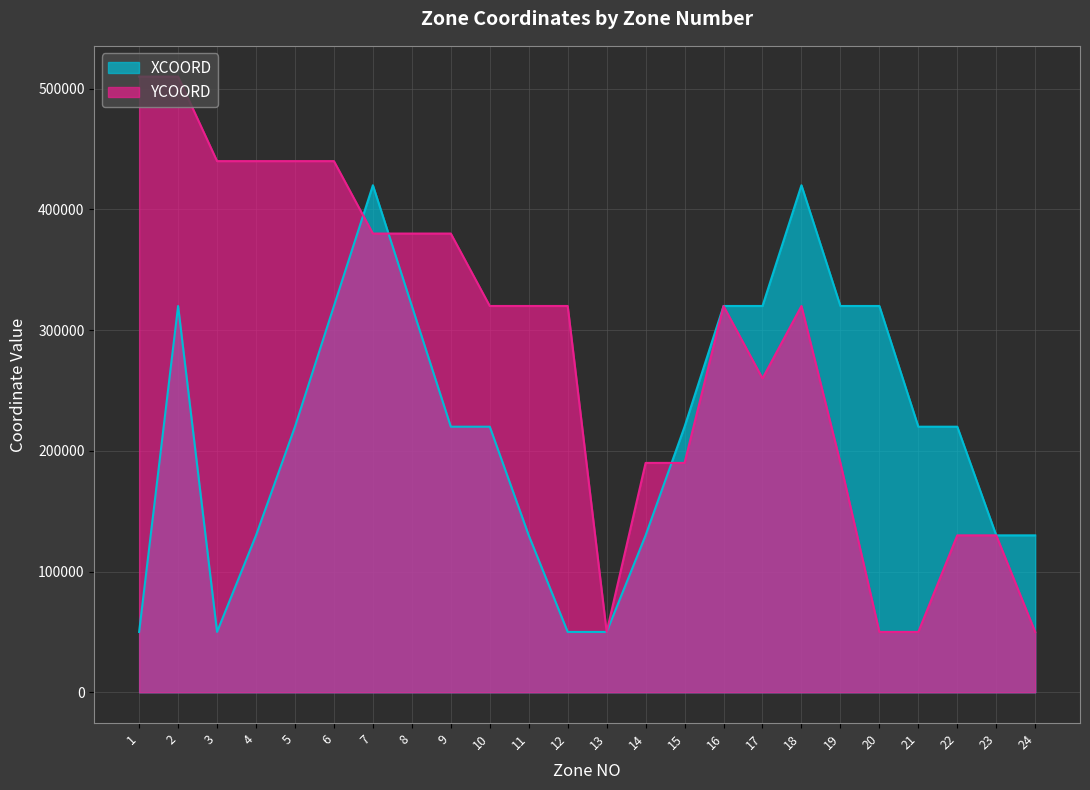

What is the value of the YCOORD point at the 24th from the left?

50000